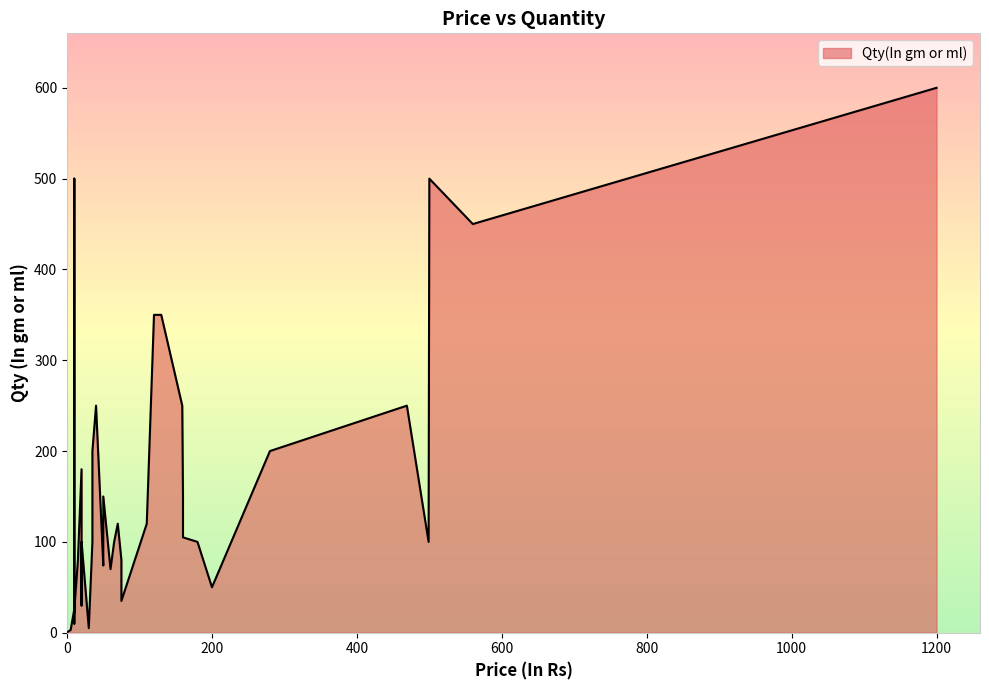

Count the number of categories in the chart.

39